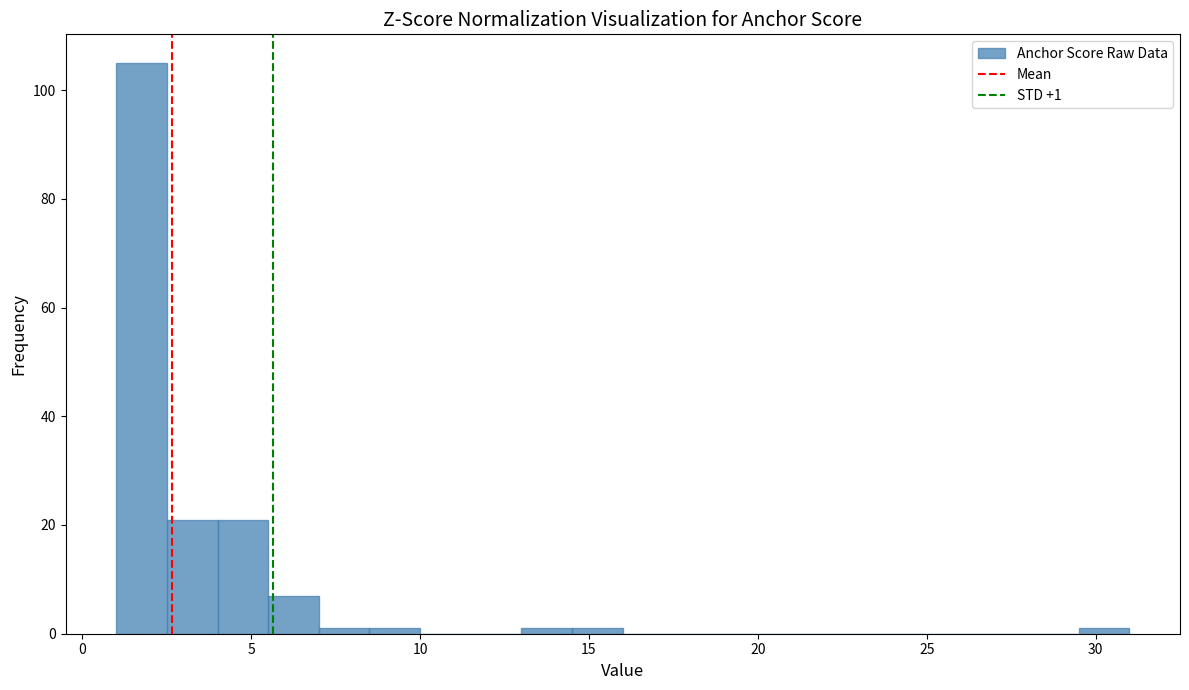

Read against the x-axis, roughly where is the centre of the tallest bar?

2.0